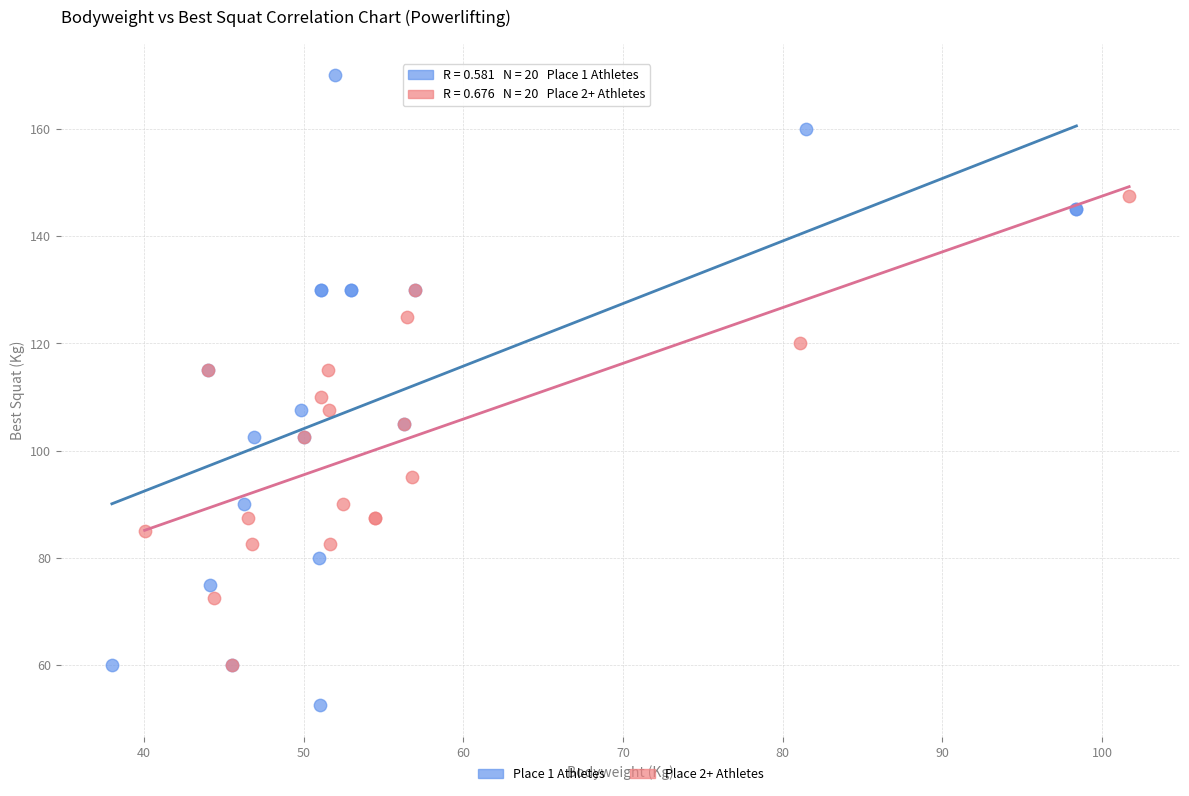

Which series contains the lowest Y value?

Place 1 Athletes